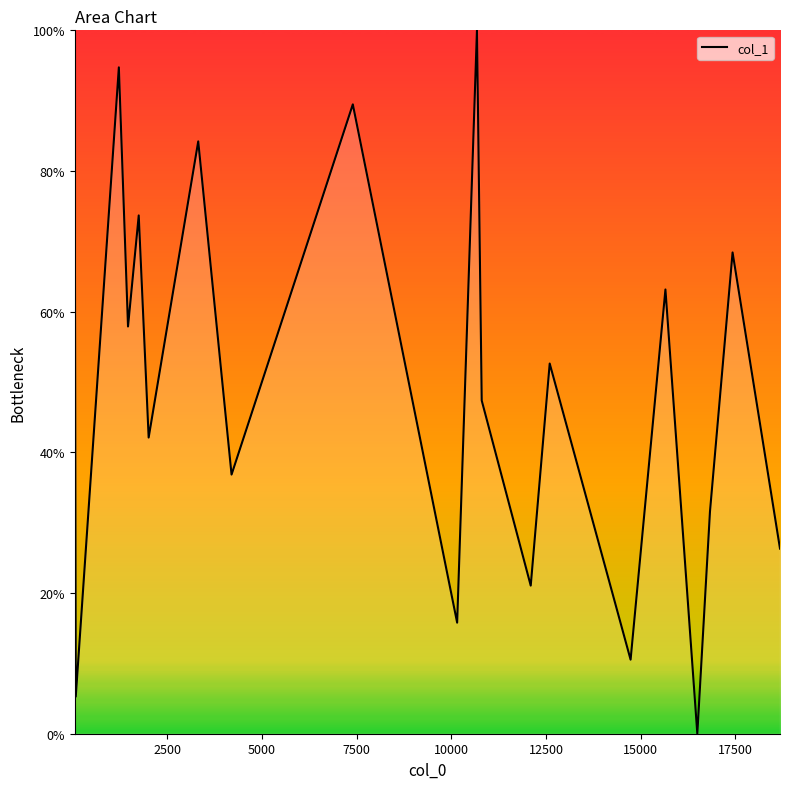

Does the chart have visible grid lines?

No